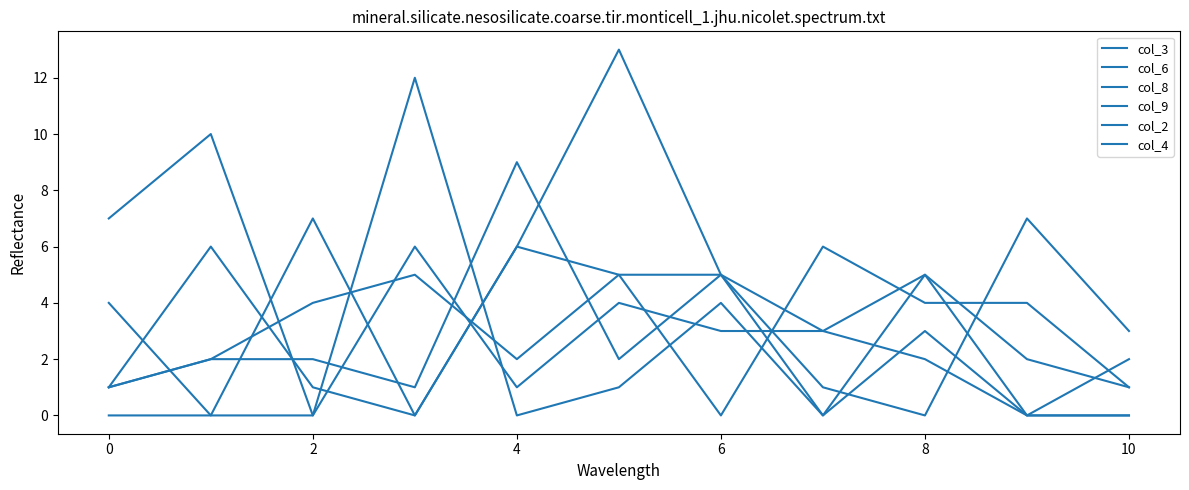

How many intersections are there between col_9 and col_4?

3